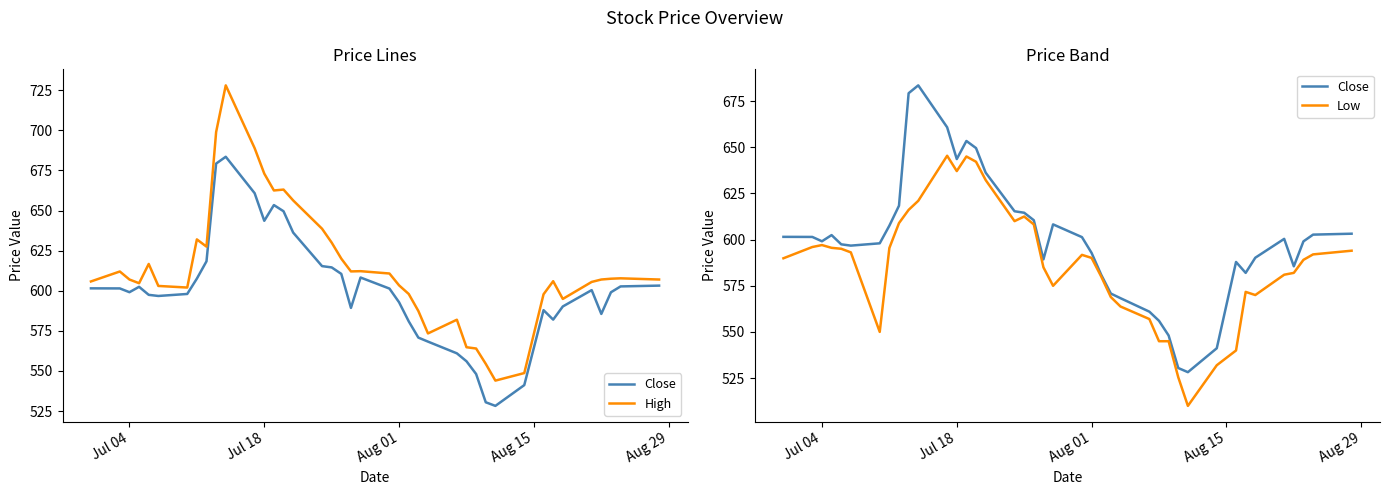

In High, how many points are higher than both neighbors (excluding endpoints)?

9